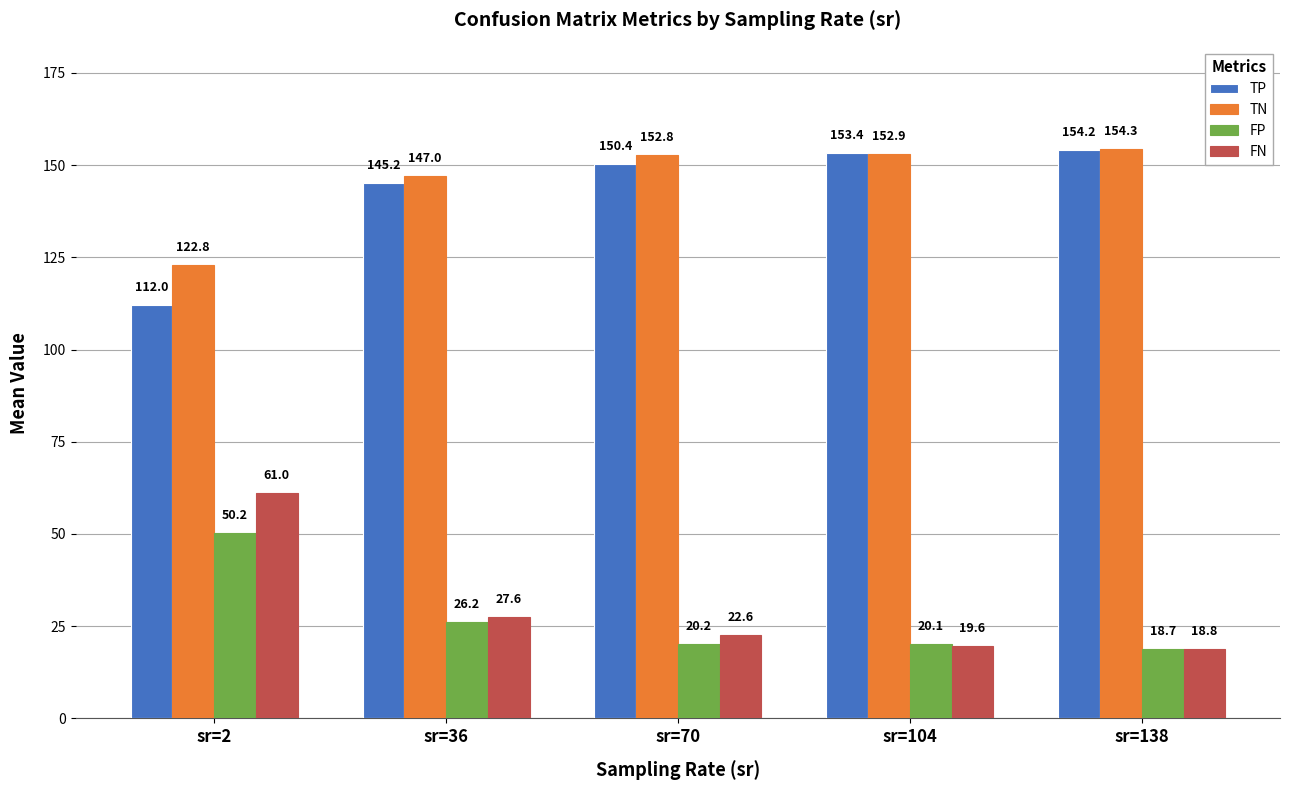

How many groups of bars are there?

5